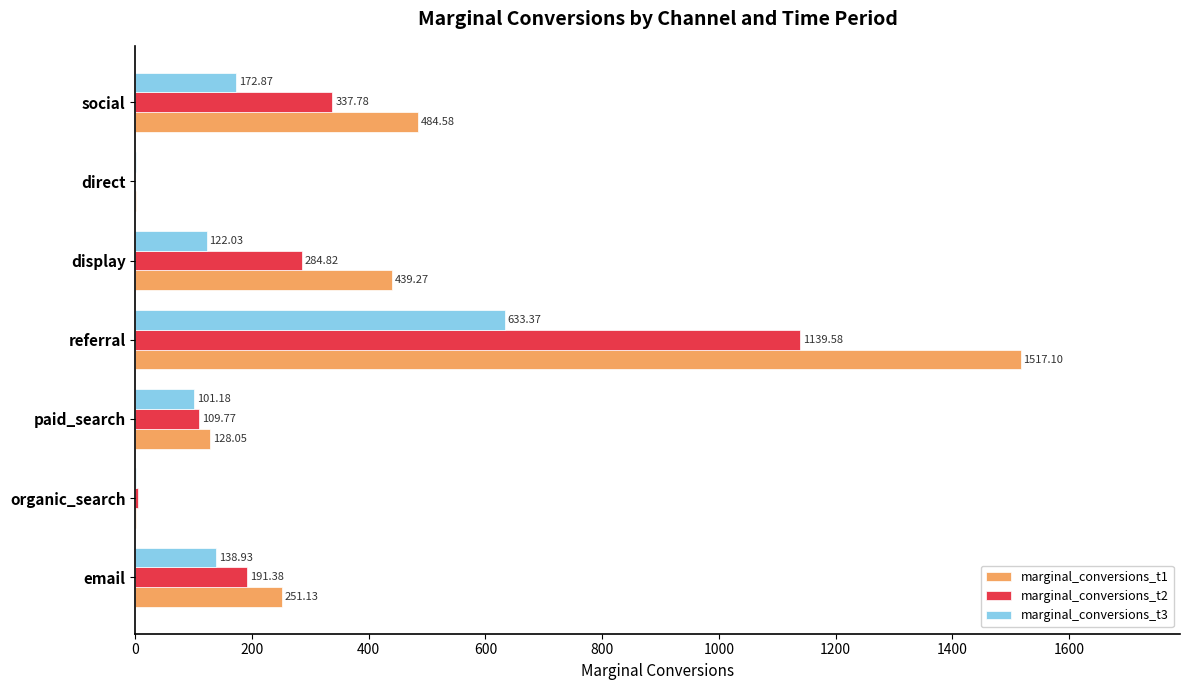

Which category has the highest value across all series?

referral